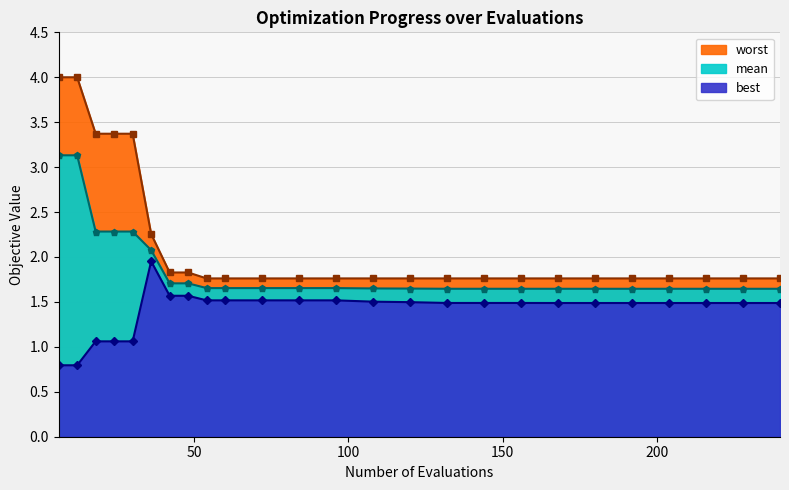

Where is worst nearest to the value 2?

42